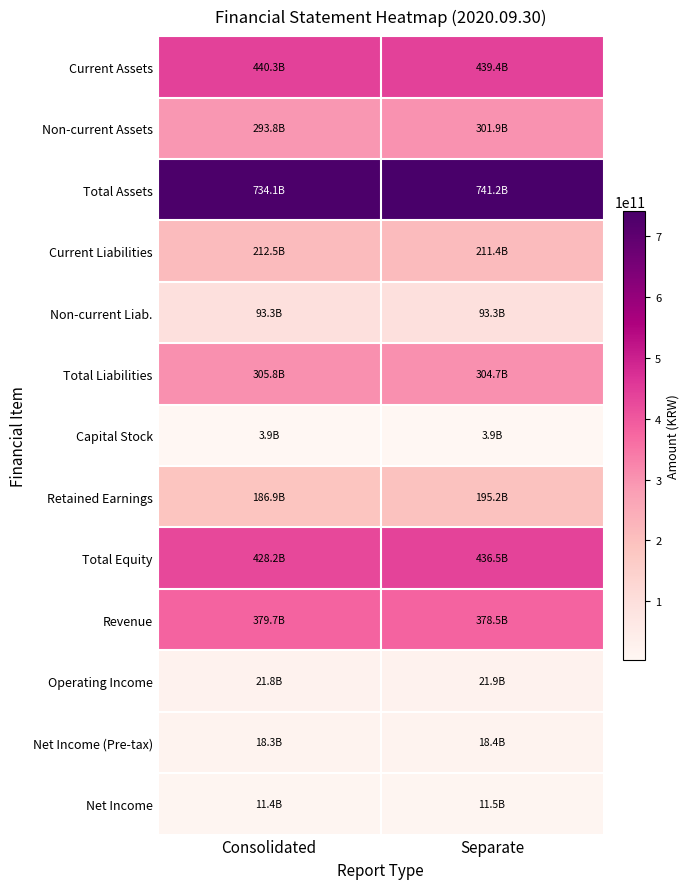

Between Consolidated and Separate, which series saw the biggest shift?

Retained Earnings